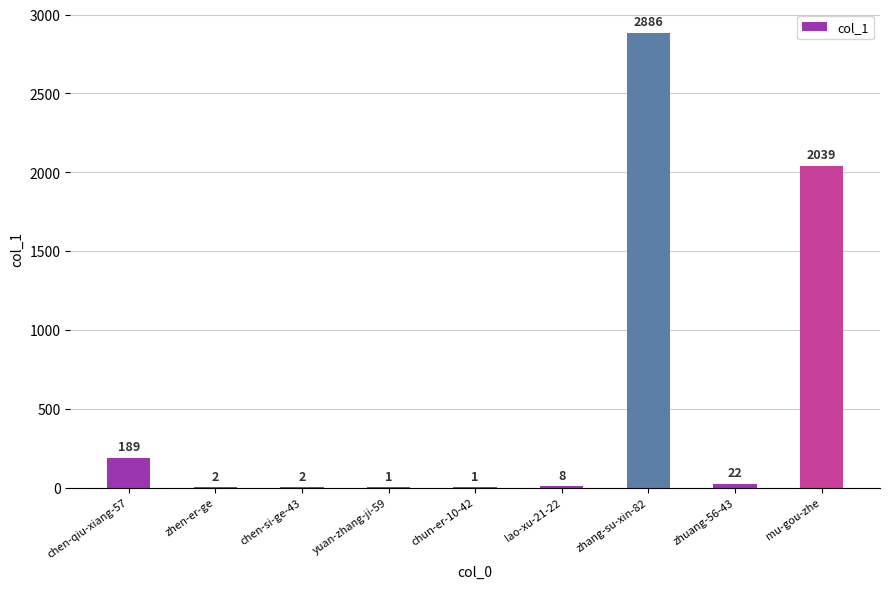

What is the greatest value displayed?

2886